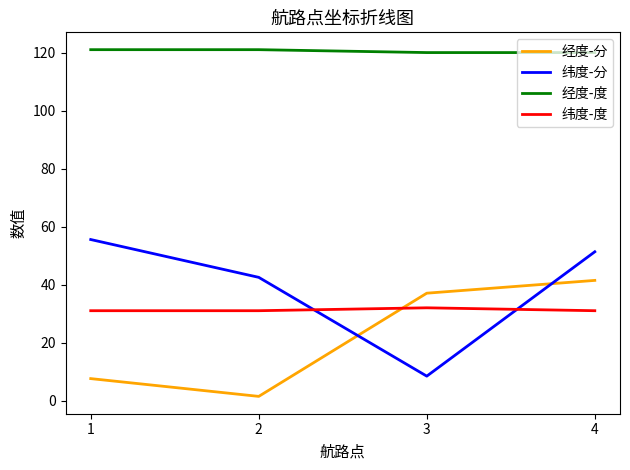

Reading right to left, what are all the values shown in this chart?

经度-分: 41.5	37.0	1.5	7.6
纬度-分: 51.3	8.4	42.5	55.5
经度-度: 120.0	120.0	121.0	121.0
纬度-度: 31.0	32.0	31.0	31.0